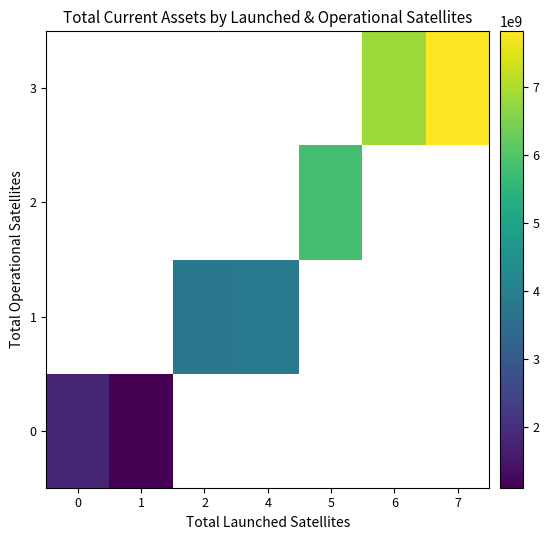

How many positive values does the row_0 series have?

2